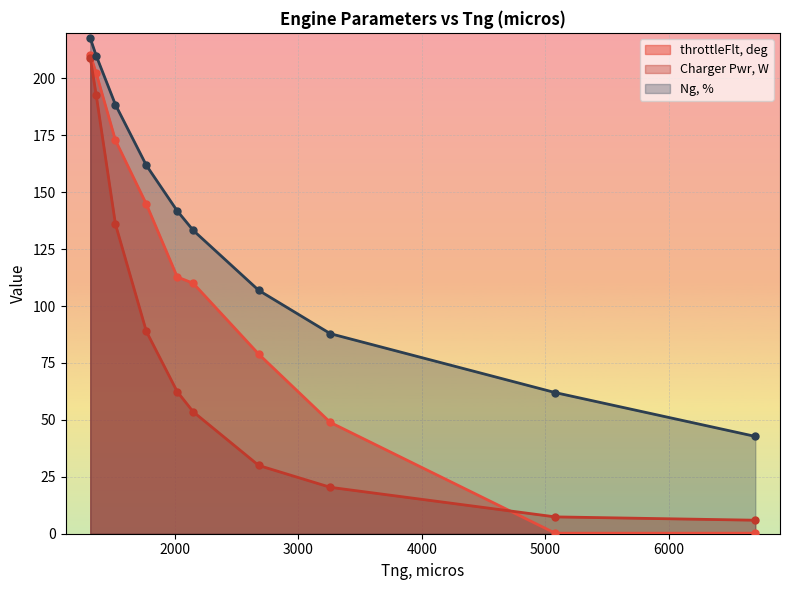

At how many categories does at least one series exceed 137?

5